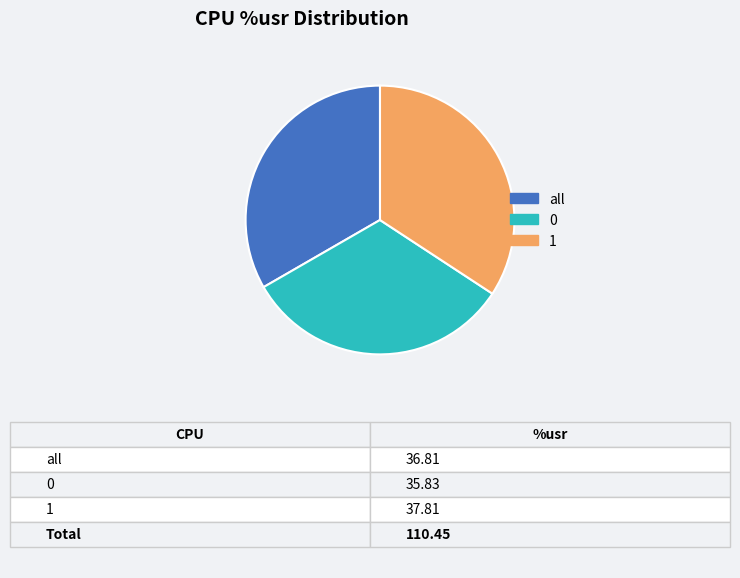

Rank the categories by value from highest to lowest.

1, all, 0